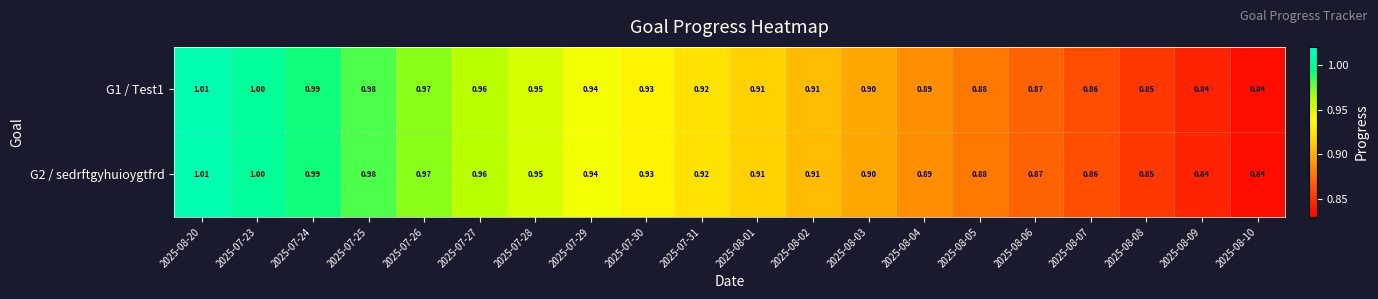

How many categories are shown in the chart?

20